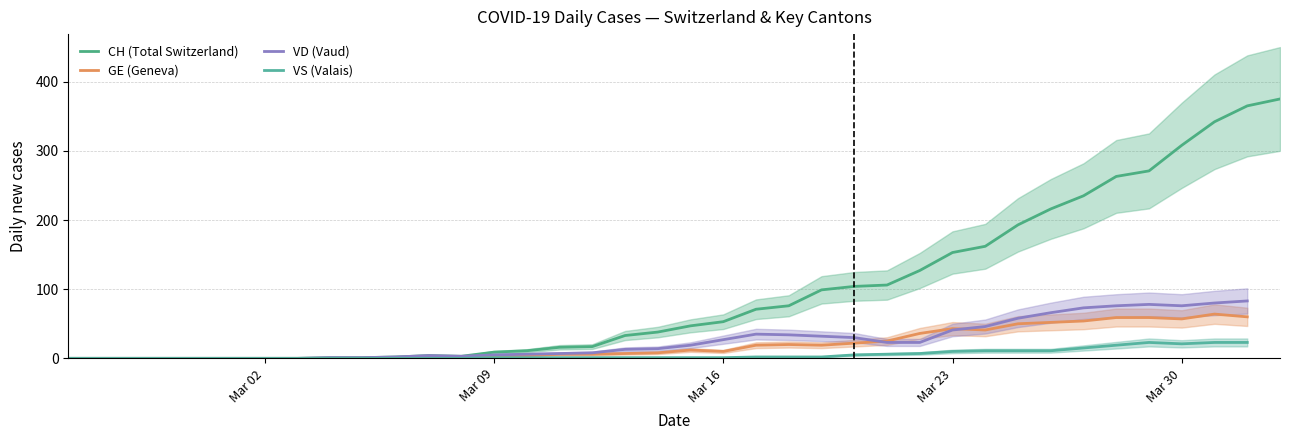

How many positive values does the VS (Valais) series have?

24